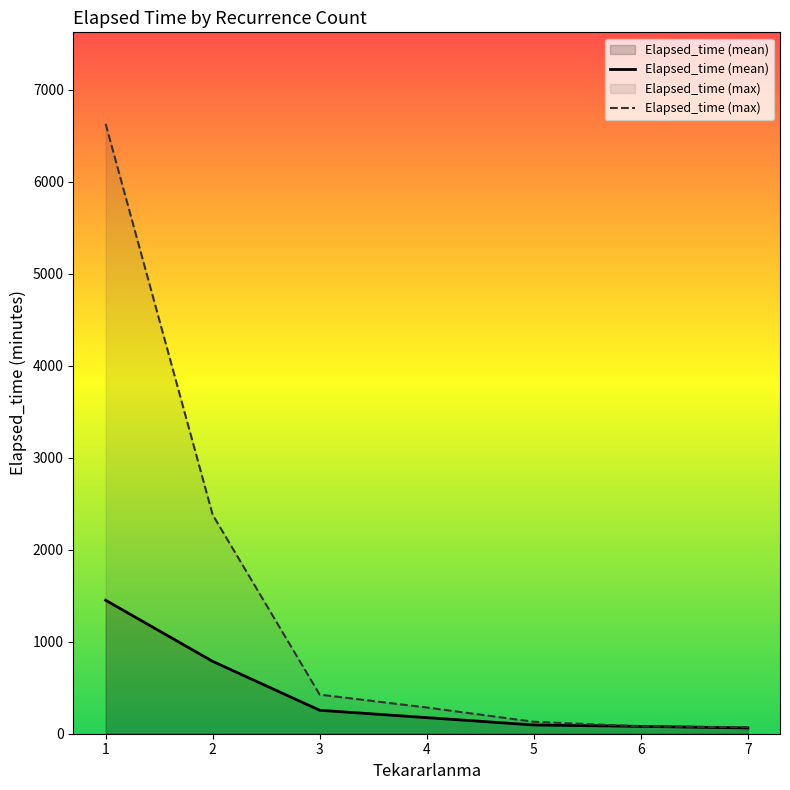

True or false: Elapsed_time (mean) and Elapsed_time (max) intersect in this chart.

False